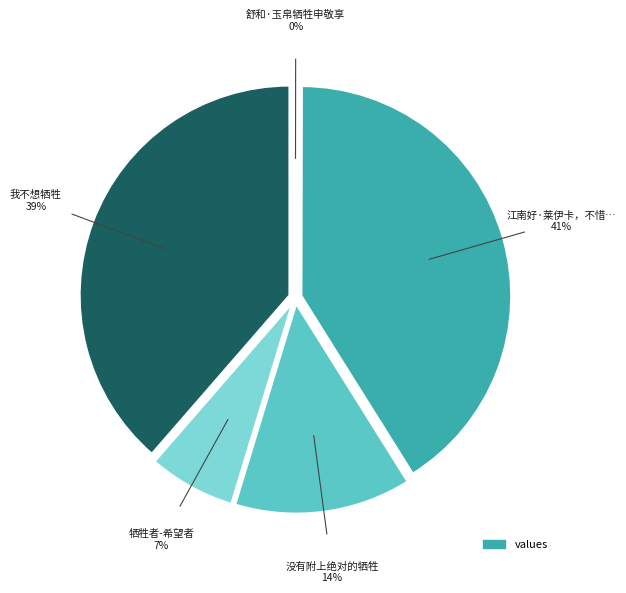

To the nearest percent, what is the average slice percentage?

20%